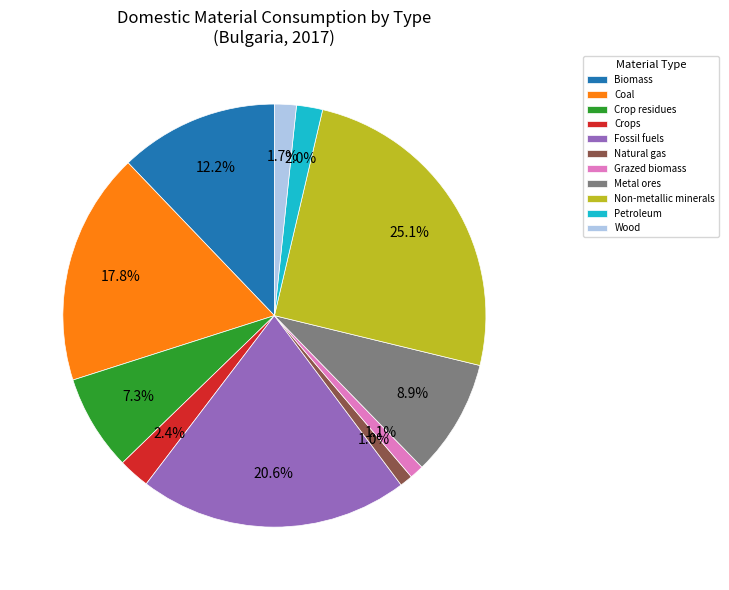

Do Metal ores and Natural gas together represent more than half of the pie?

No